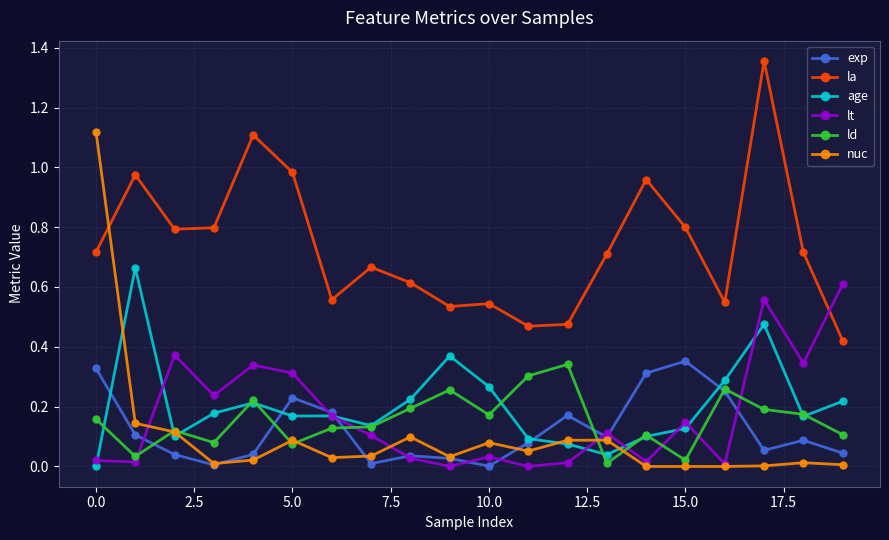

How many intersections are there between nuc and age?

5